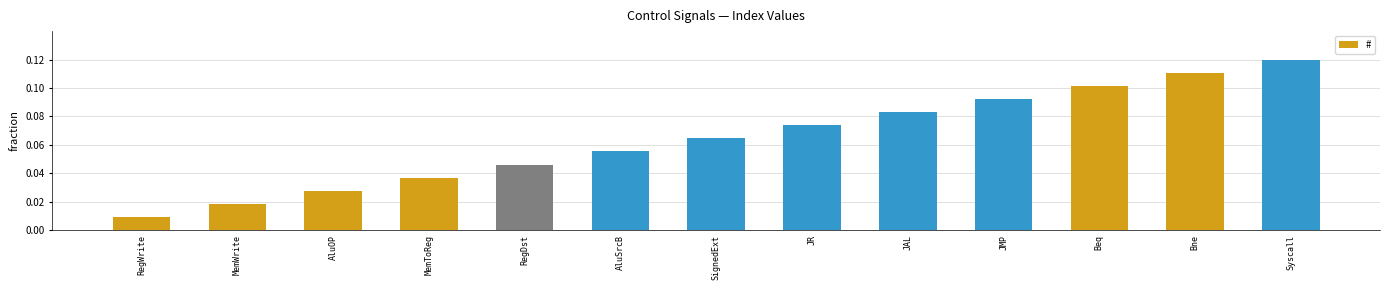

Which has a higher value, MemToReg or JR?

JR